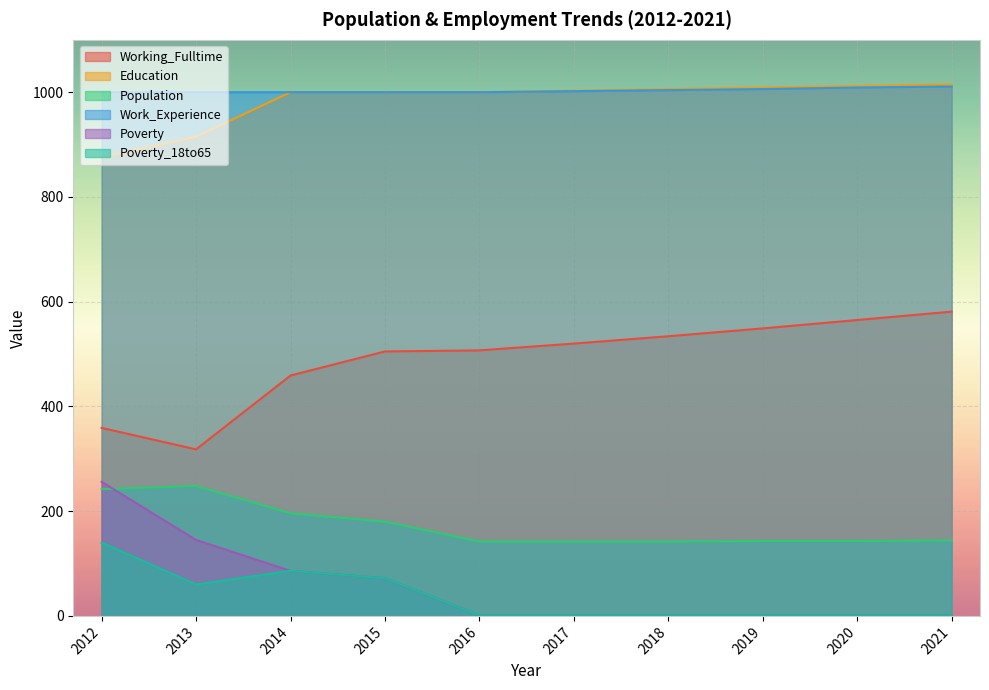

What is the difference between the maximum and second lowest values in the Working_Fulltime series?

222